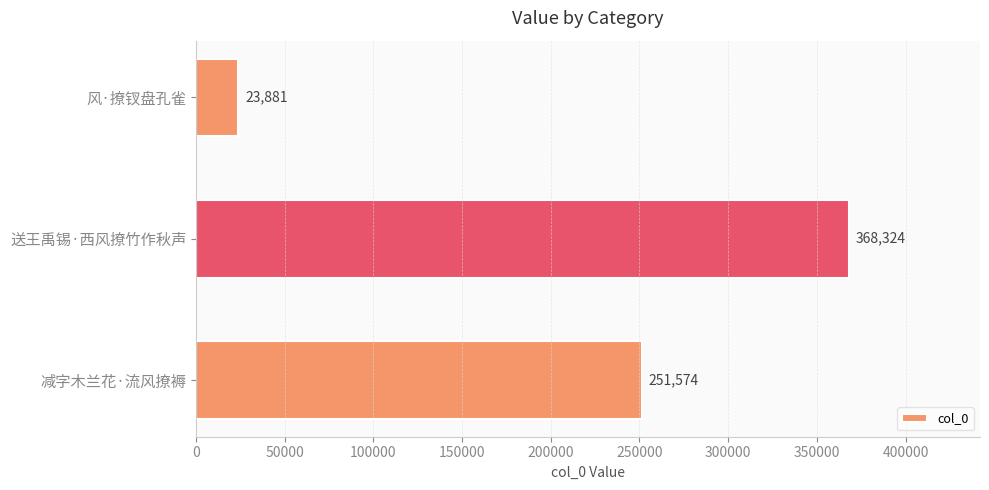

What position from the bottom is 送王禹锡·西风撩竹作秋声?

2